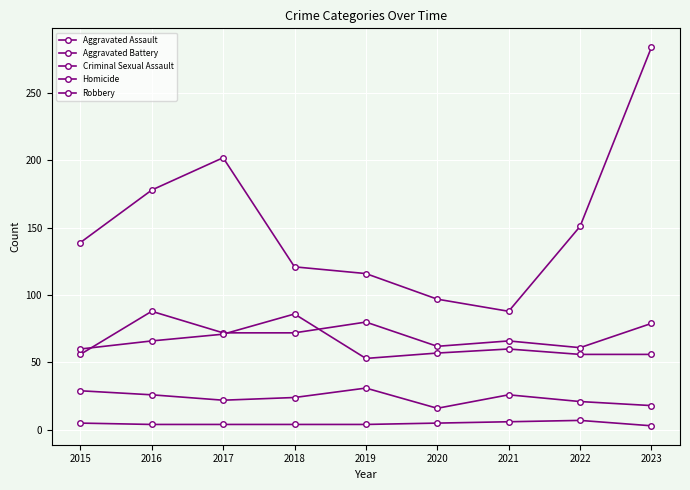

Reading right to left, extract all data points from this chart.

Aggravated Assault: 79	61	66	62	80	72	72	88	56
Aggravated Battery: 56	56	60	57	53	86	71	66	60
Criminal Sexual Assault: 18	21	26	16	31	24	22	26	29
Homicide: 3	7	6	5	4	4	4	4	5
Robbery: 284	151	88	97	116	121	202	178	139